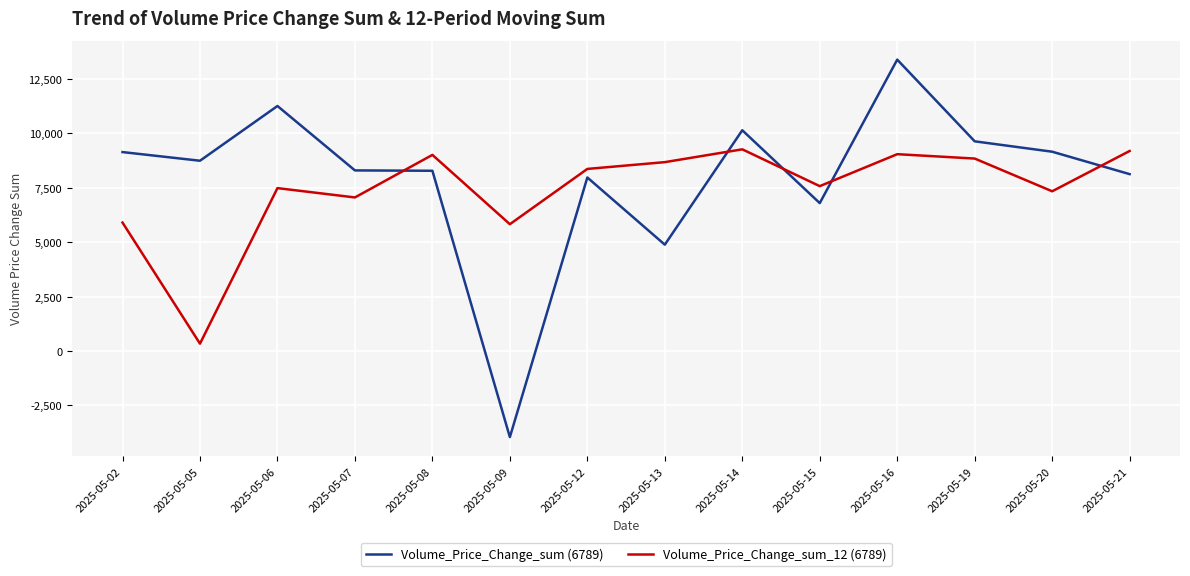

Which series changed the most between 2025-05-06 and 2025-05-12?

Volume_Price_Change_sum (6789)